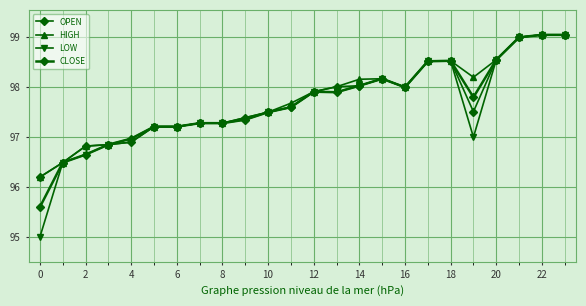

How many data points in HIGH are above 97?

19